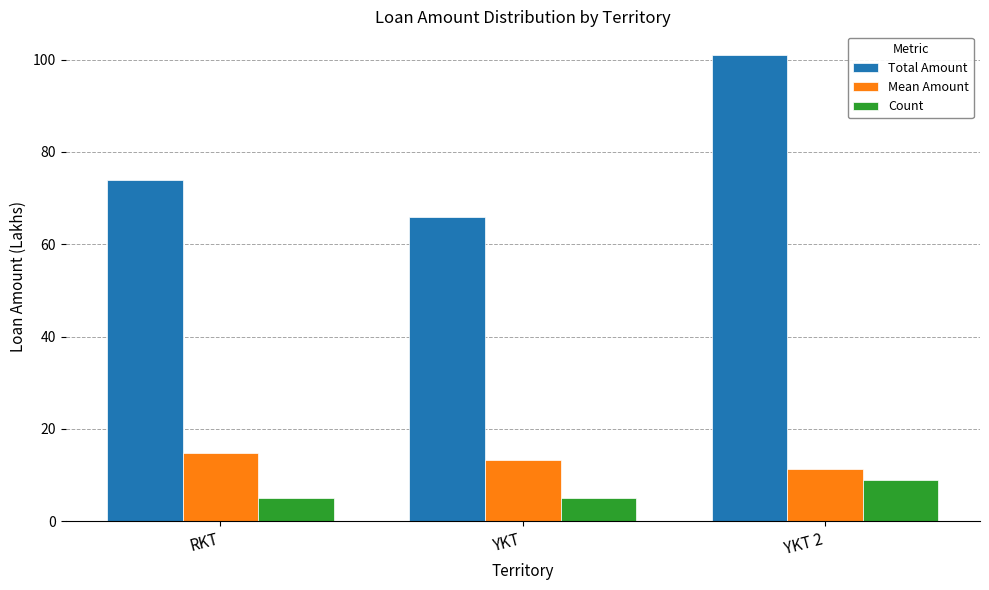

What are all the series names shown in the legend?

Total Amount, Mean Amount, Count